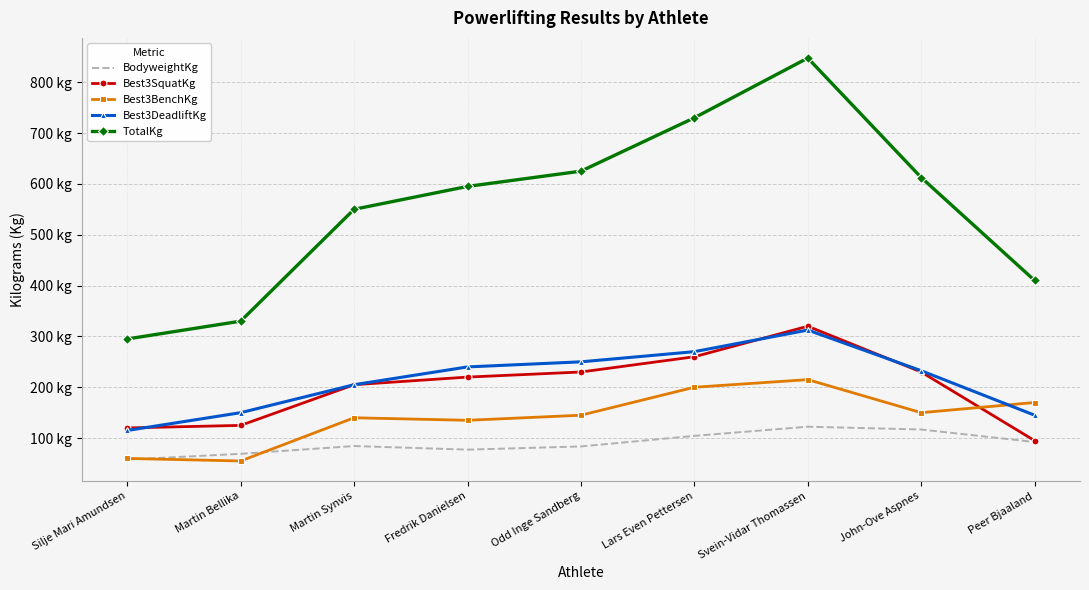

What are all the series names shown in the legend?

BodyweightKg, Best3SquatKg, Best3BenchKg, Best3DeadliftKg, TotalKg